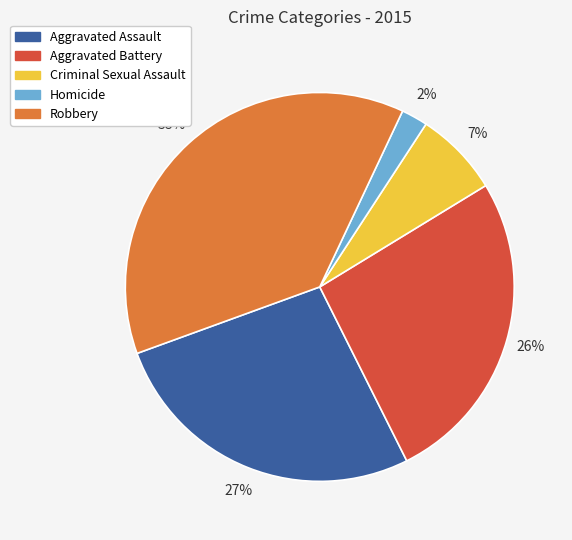

What is the ratio of the value at Criminal Sexual Assault to the value at Aggravated Battery?

0.3